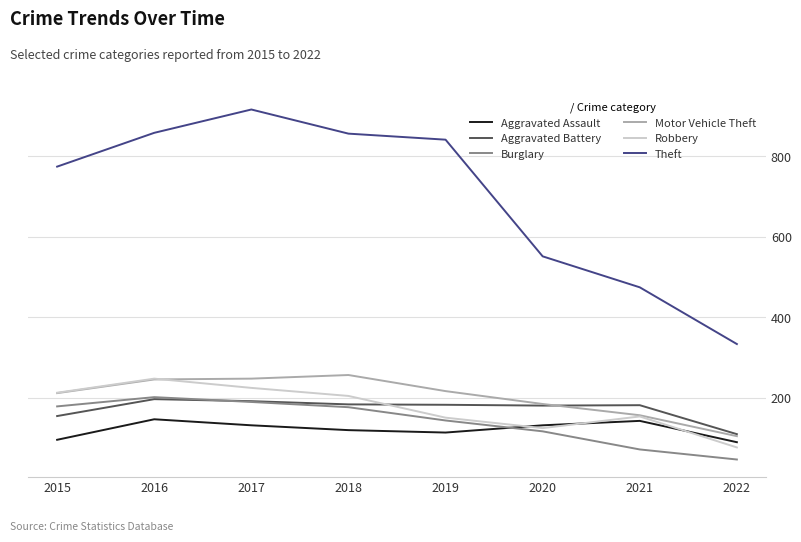

Does the chart display data point markers on the line(s)?

No